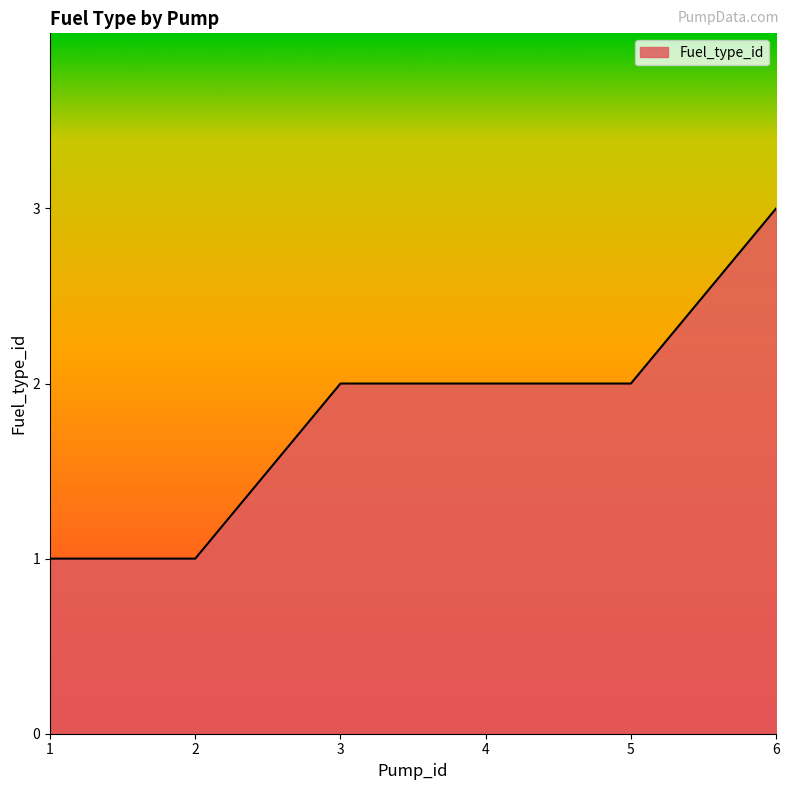

Between 2 and 4, which is larger?

4